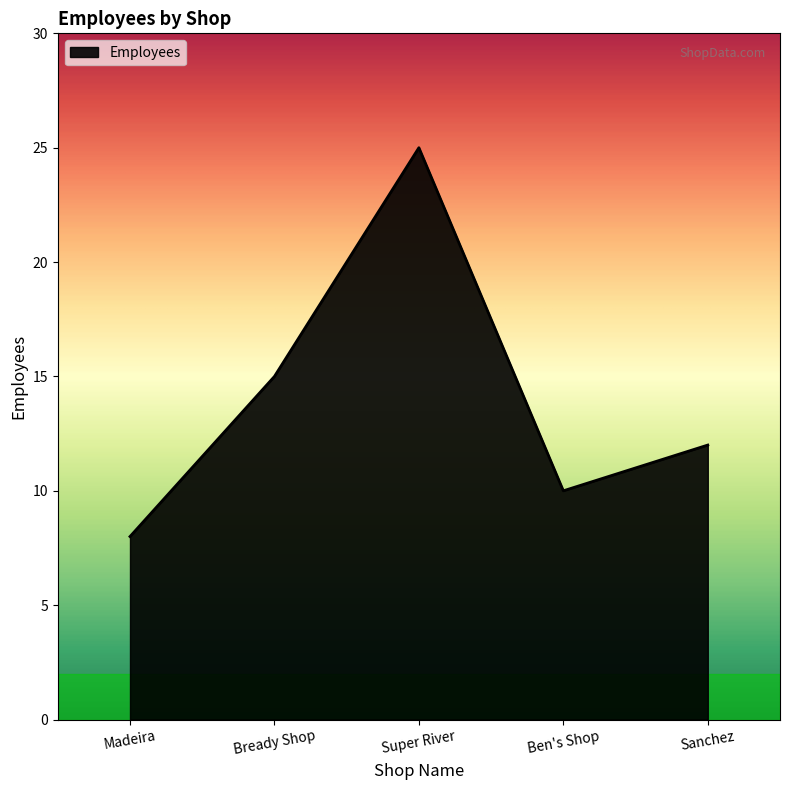

What position from the right is Sanchez?

1